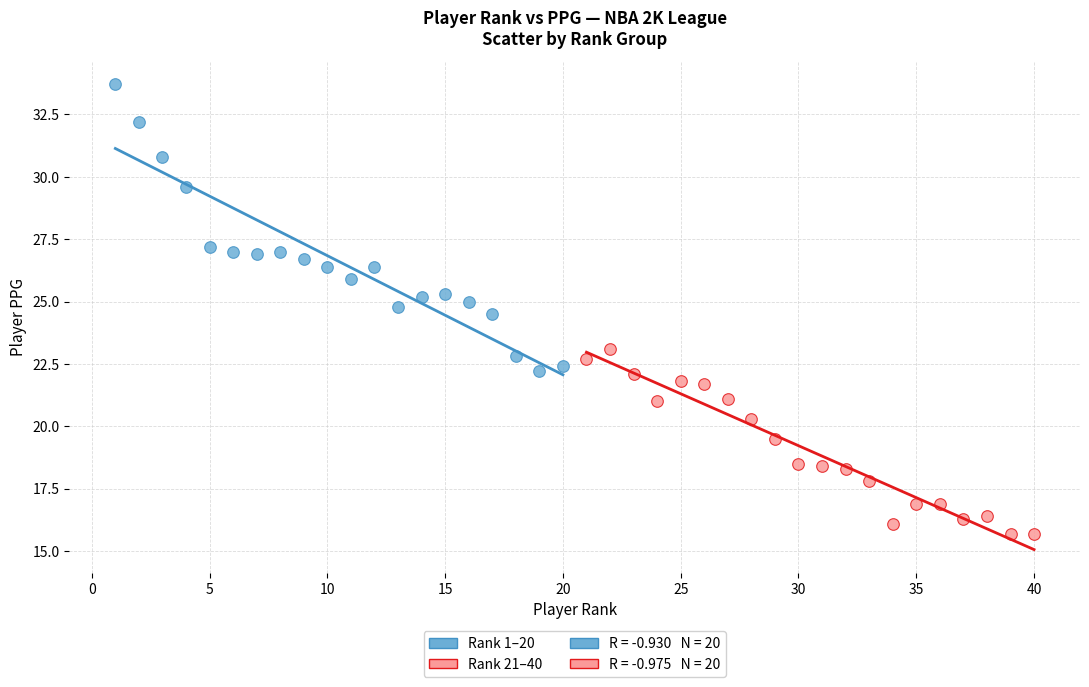

Which series contains the highest Y value?

Rank 1–20